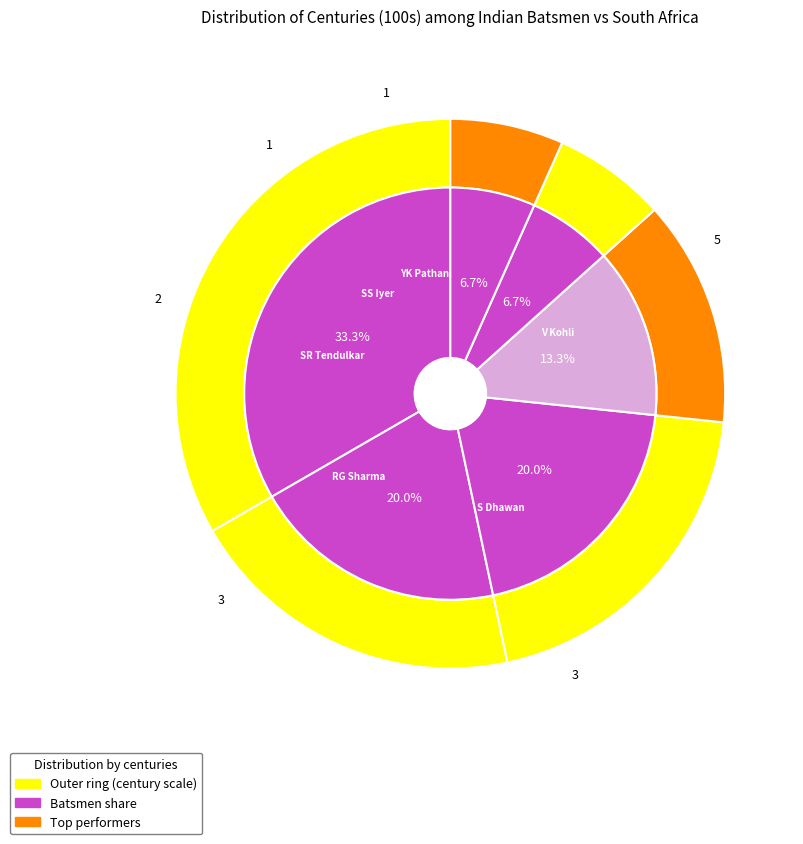

Does SR Tendulkar represent more than half of the total?

No